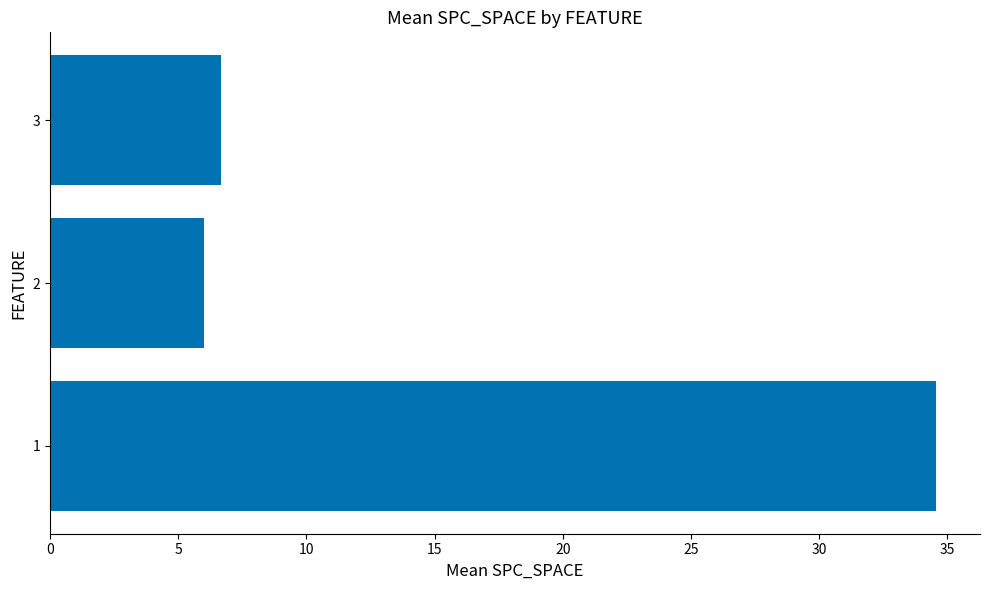

What is the difference between the values at 1 and 3?

27.9